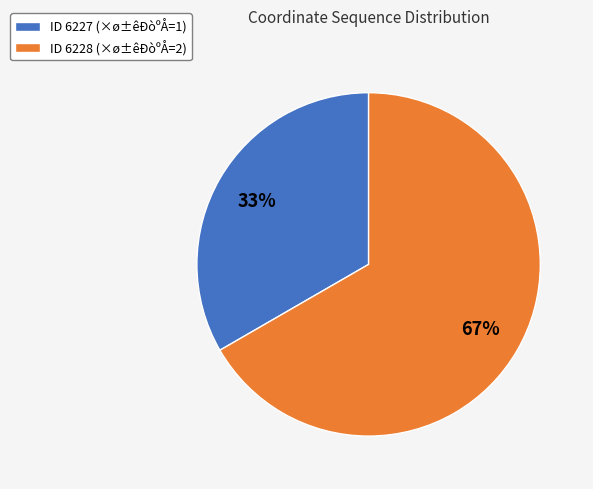

To the nearest percent, what percentage of the pie is ID 6228 (×ø±êÐòºÅ=2)?

67%